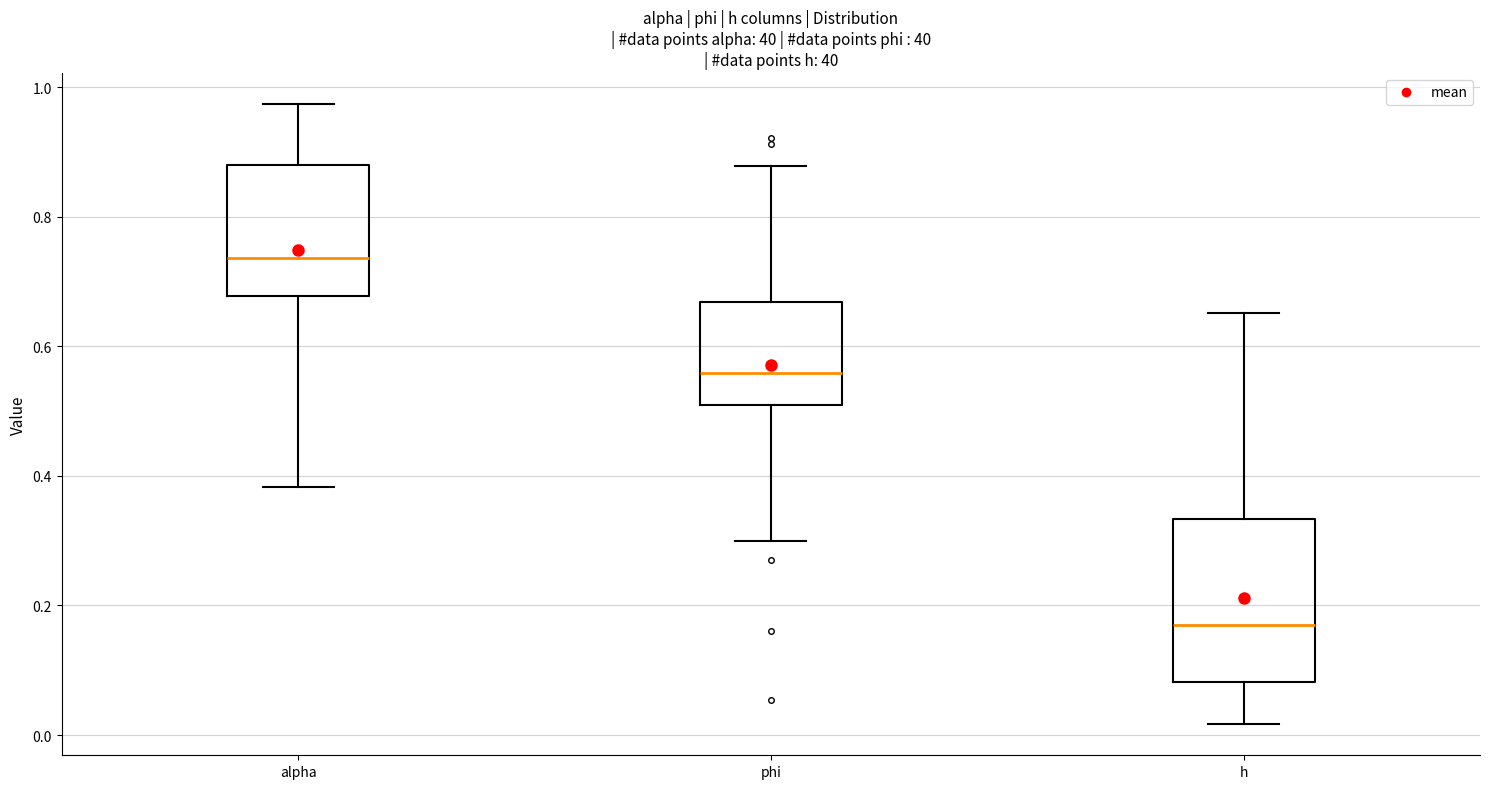

Where does the upper whisker of the box for phi end on the y-axis? The values are not printed on the chart, so give them approximately, as read against the axis.

0.88